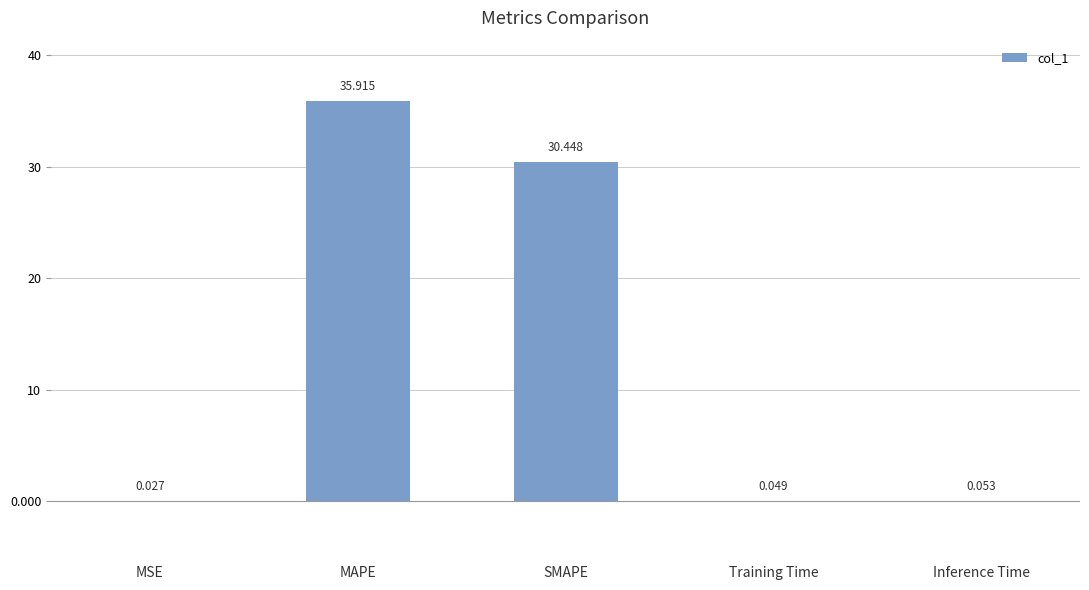

Where is the data nearest to the value 17?

SMAPE